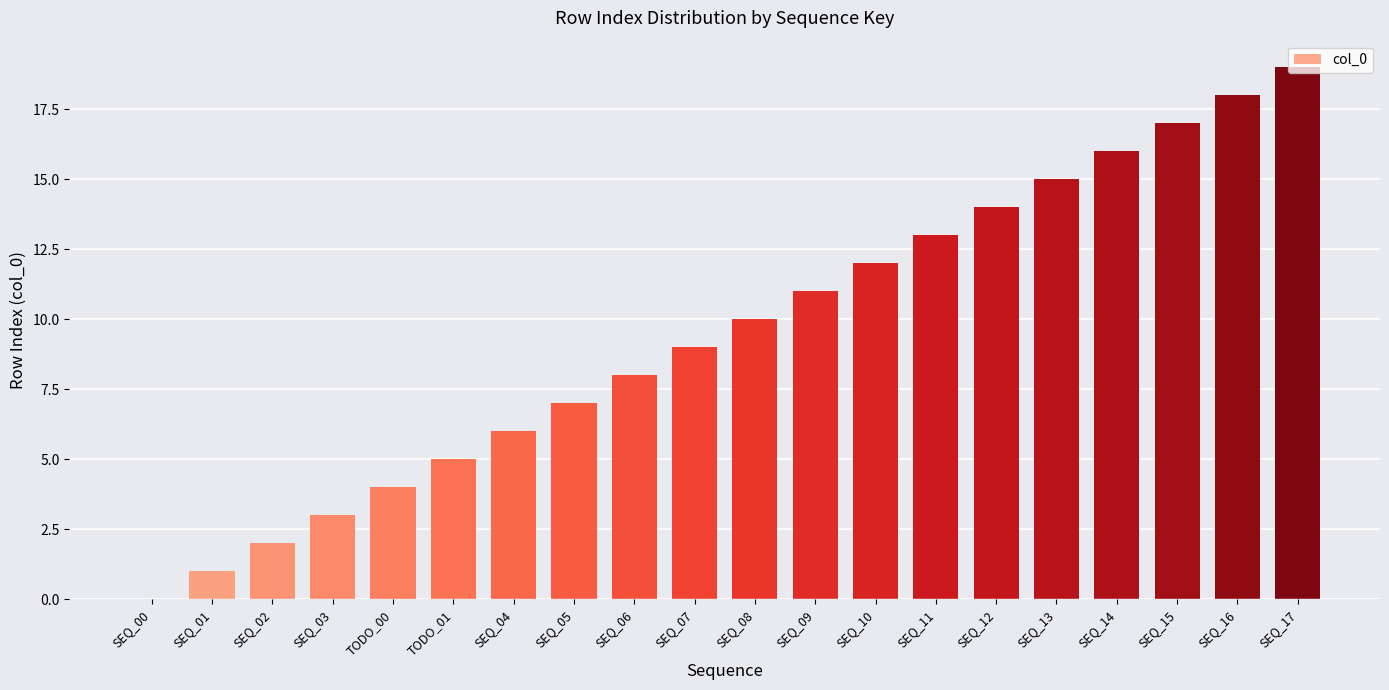

Reading left to right, what are all the values shown in this chart?

0	1	2	3	4	5	6	7	8	9	10	11	12	13	14	15	16	17	18	19